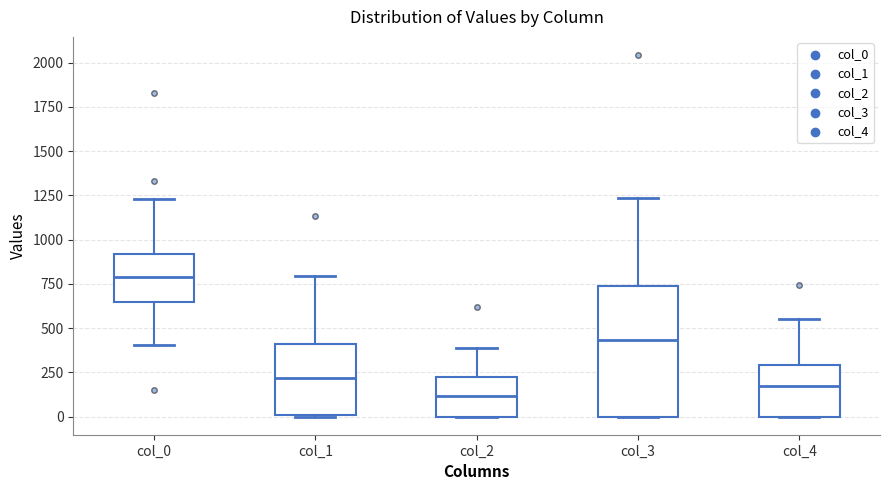

Reading left to right, transcribe this box plot: for each box, give where its median line is, the range the box spans, and where its two whiskers end, as read against the y-axis. The values are not printed on the chart, so give them approximately, as read against the axis.

col_0: median 800, box 650 to 900, whiskers 400 to 1250
col_1: median 200, box 0 to 400, whiskers 0 to 800
col_2: median 100, box 0 to 200, whiskers 0 to 400
col_3: median 450, box 0 to 750, whiskers 0 to 1250
col_4: median 150, box 0 to 300, whiskers 0 to 550